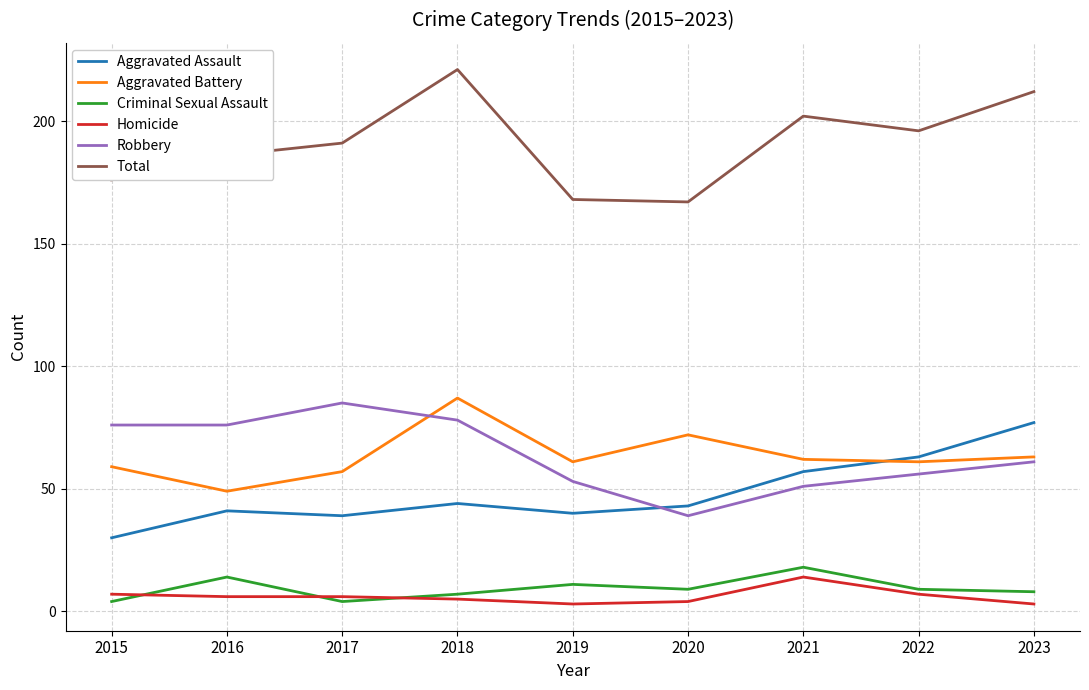

Is the value of Aggravated Battery at 2017 greater than the value of Aggravated Assault at 2015?

Yes